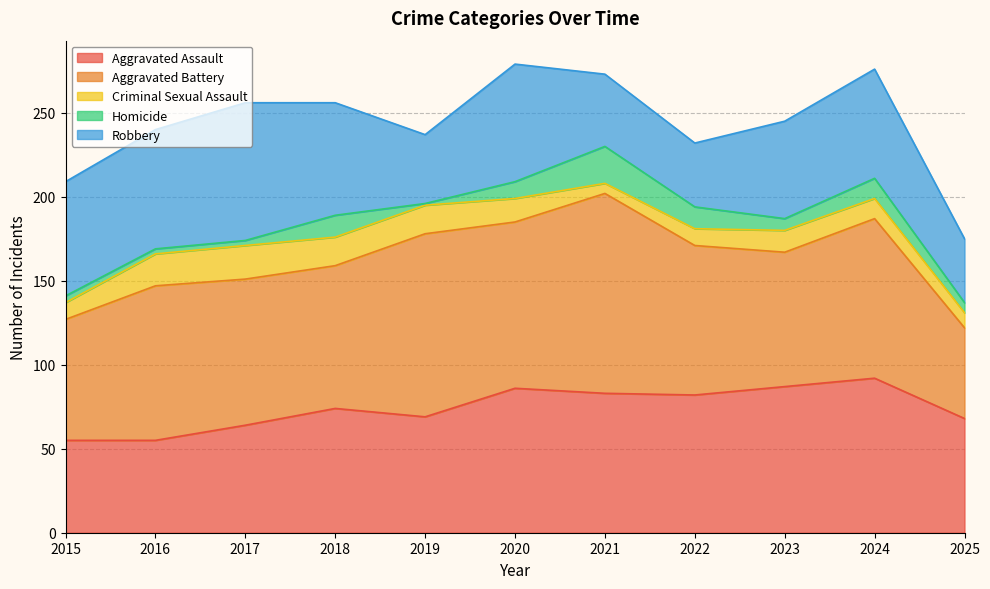

True or false: Robbery and Homicide intersect in this chart.

False